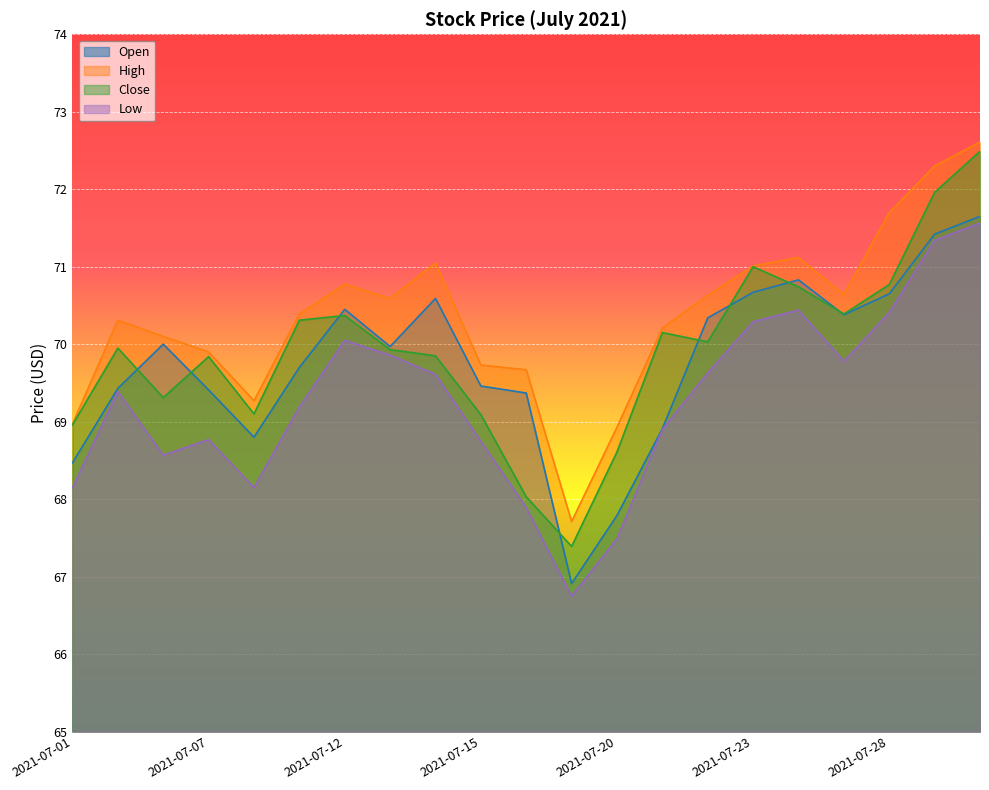

Which category has the highest value across all series?

2021-07-30